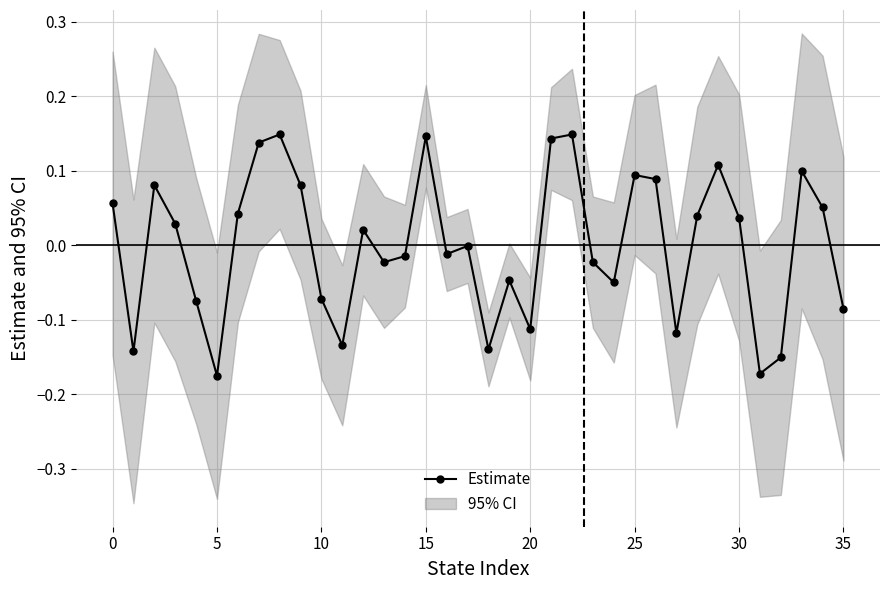

How many values are below zero?

18